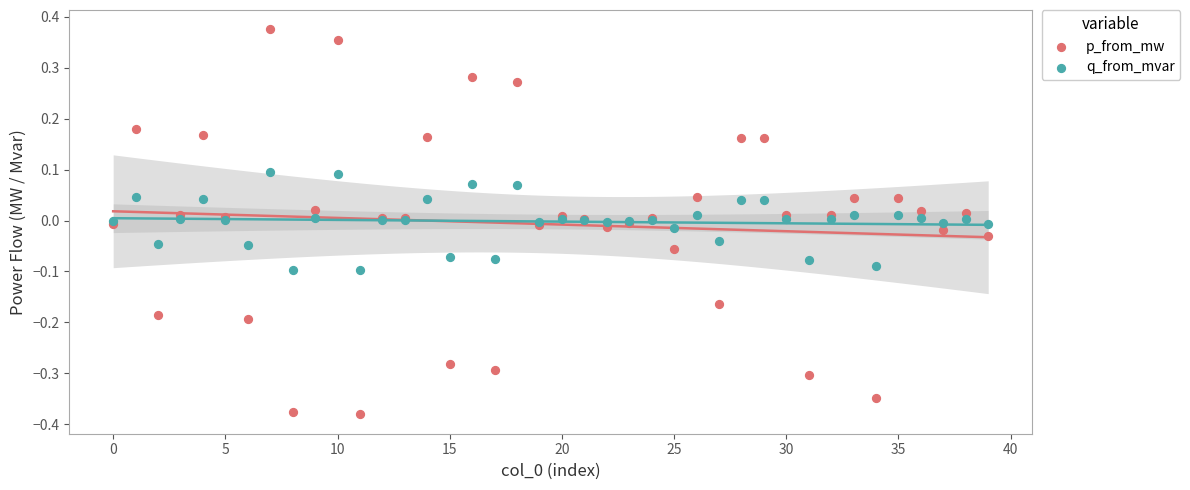

Which series contains the lowest Y value?

p_from_mw